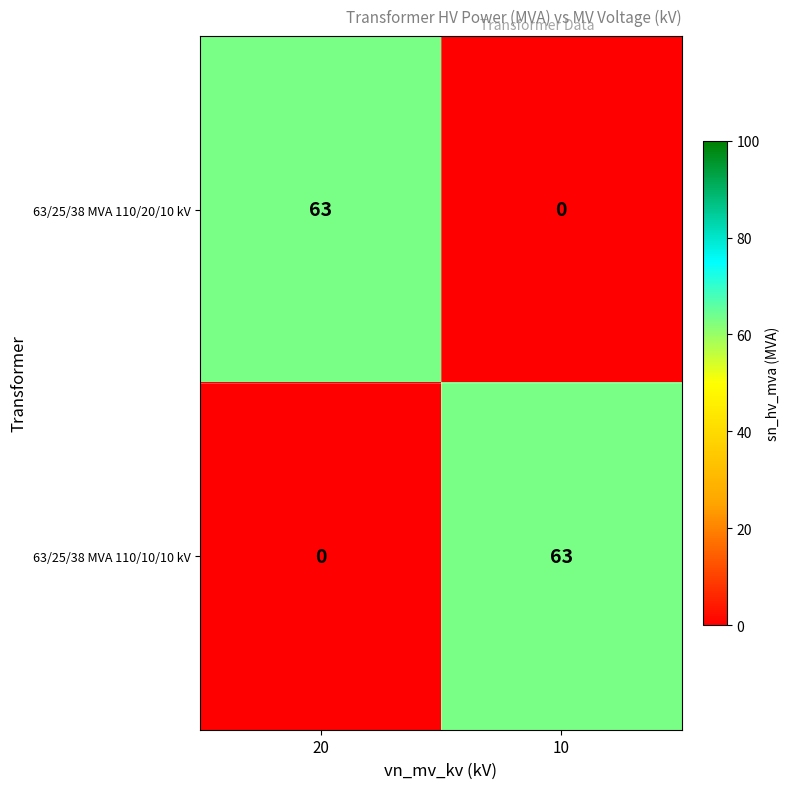

What is the total value across all series at 10?

63